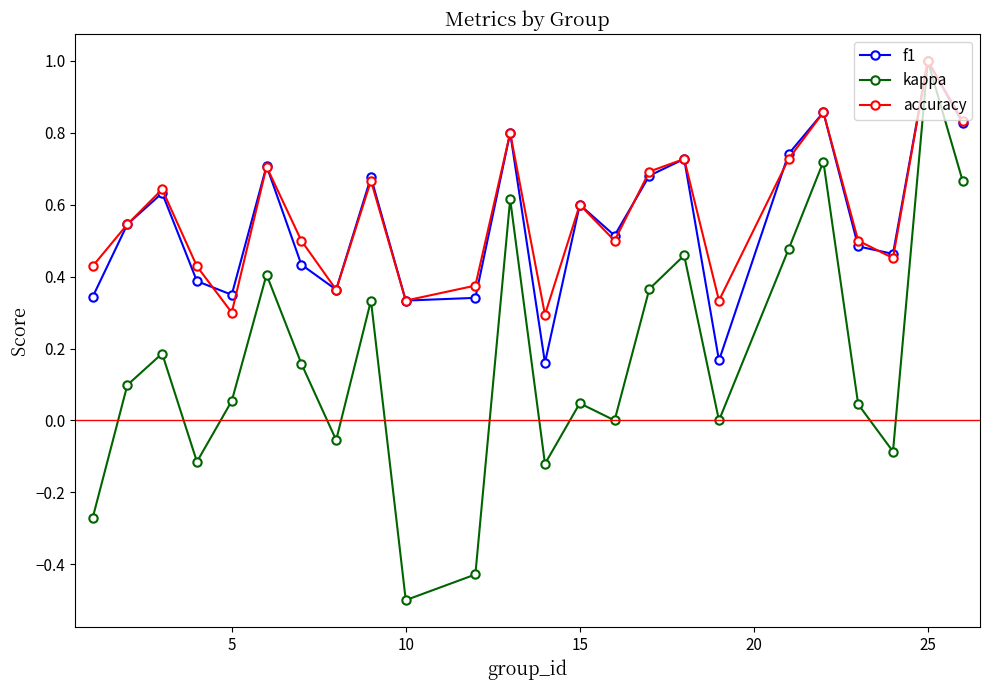

What is the sum of all f1 values?

13.1